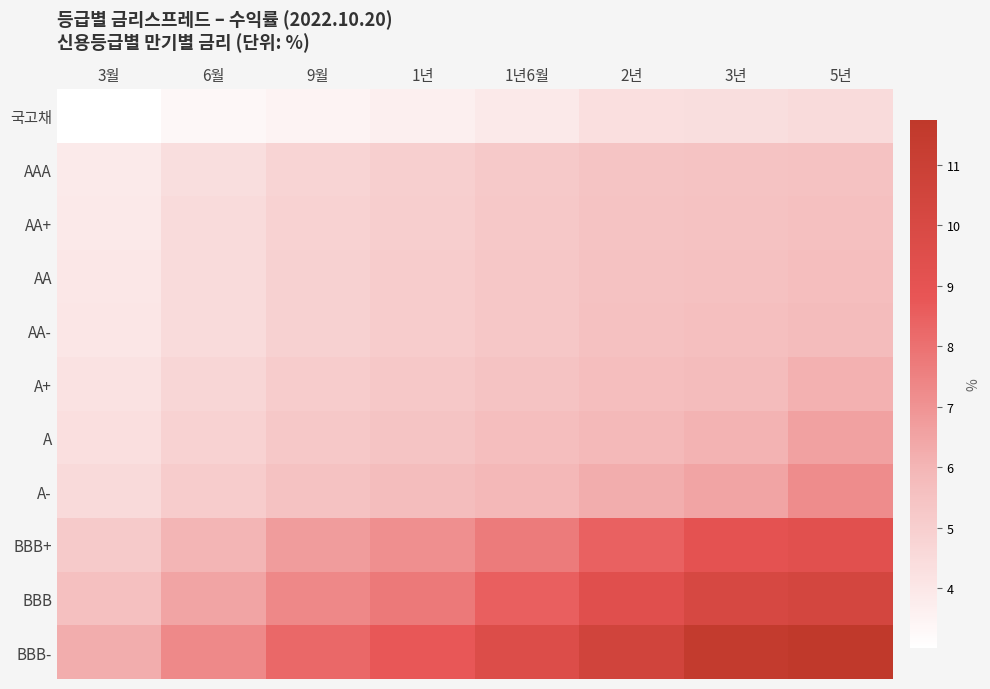

Which has a higher value, 2년 or 3월?

2년